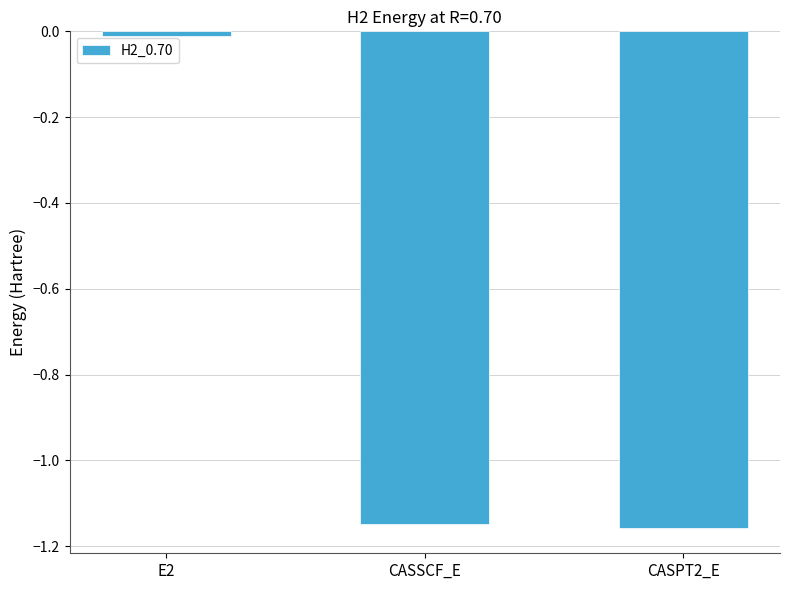

Rank the categories by value from lowest to highest.

CASPT2_E, CASSCF_E, E2